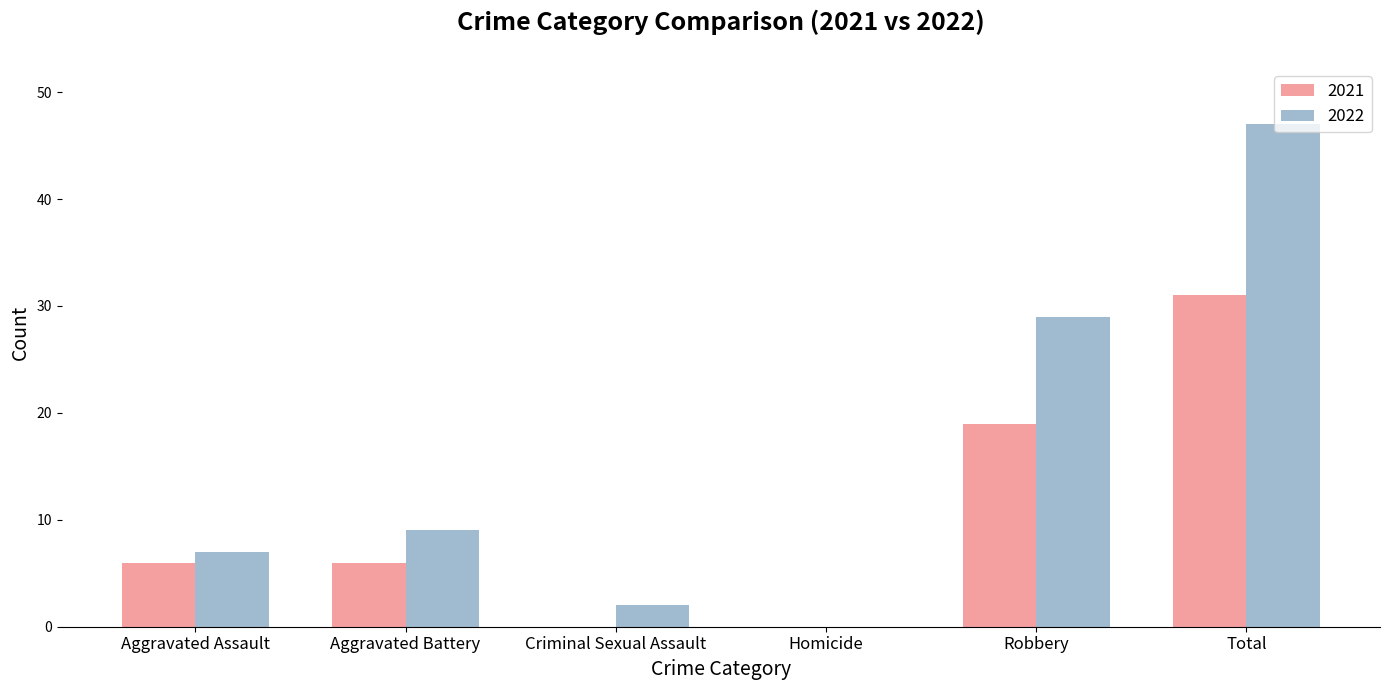

The 2021 series shows 31 at Total. True or false?

True